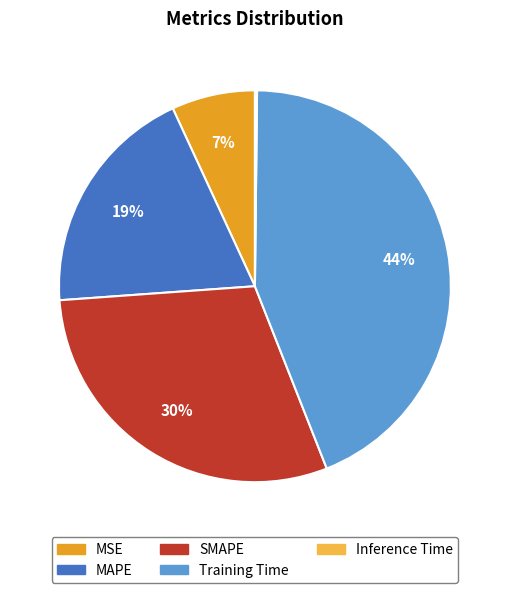

To the nearest percent, what is the combined percentage of Training Time and MAPE?

63%